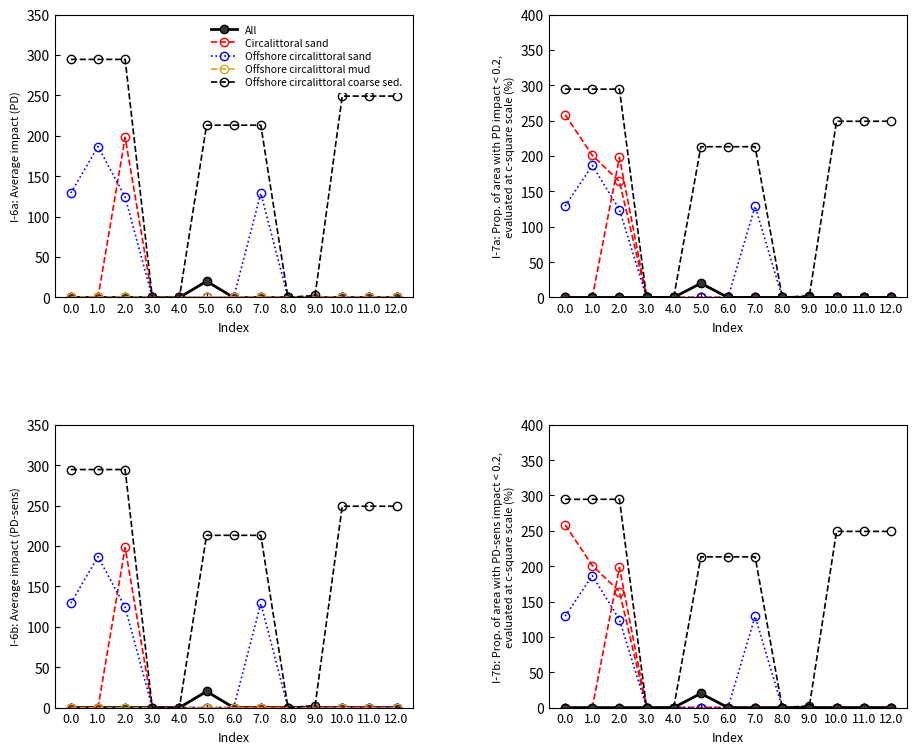

True or false: col_11 has a value of -143.5 at 3.0.

False